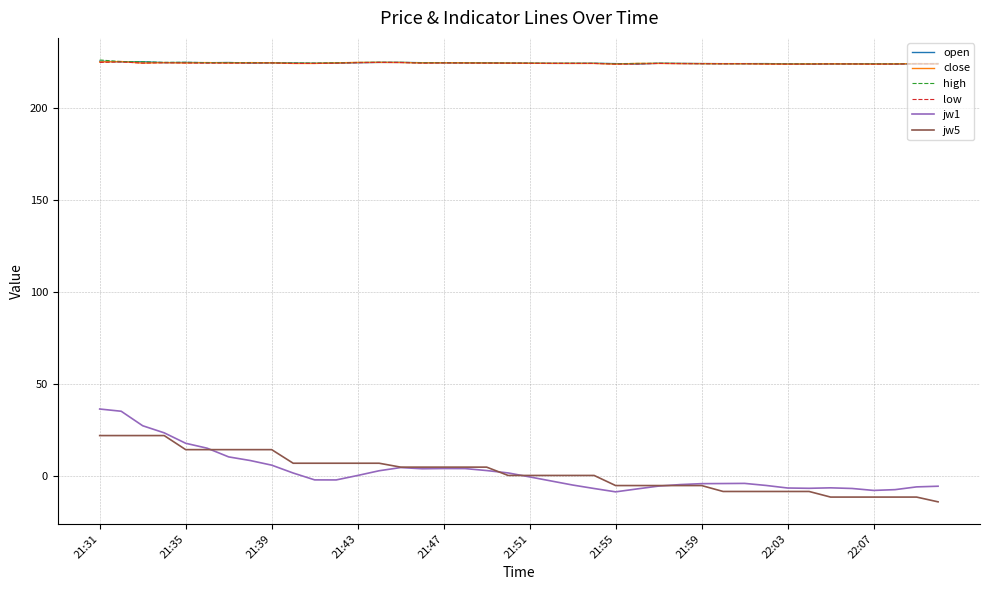

What is the lowest value of the jw1 series?

-8.9